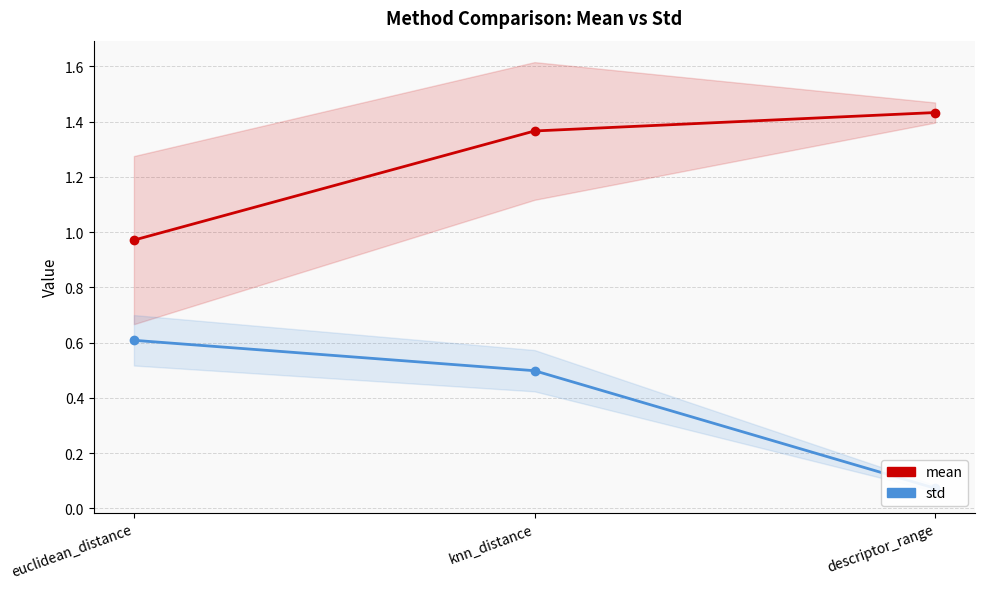

What is the spread (max minus min) of values at knn_distance?

0.9